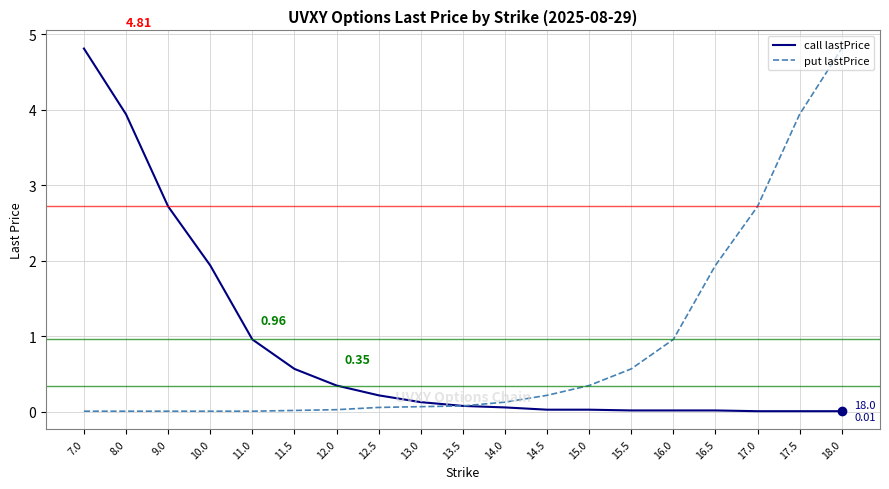

Between 9.0 and 16.5, which series saw the biggest shift?

call lastPrice